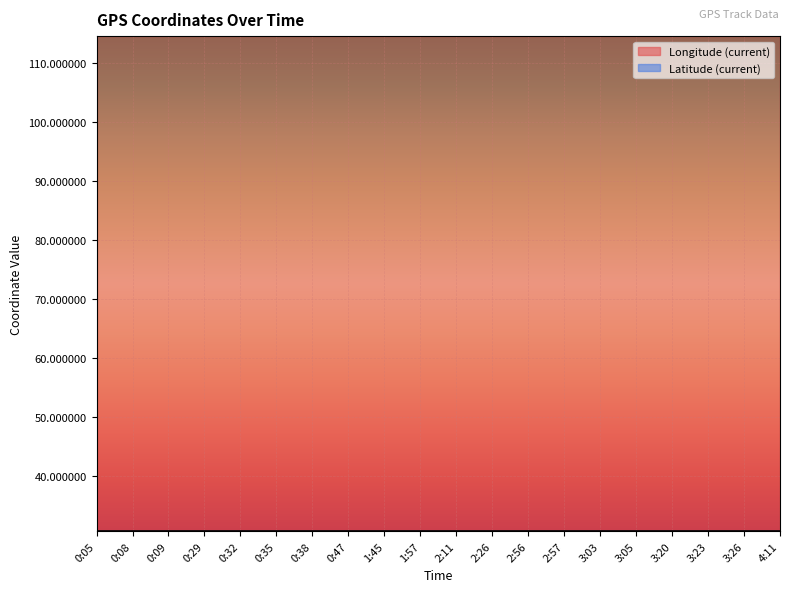

The value of Latitude (current) at 0:05 is 30.7. True or false?

True